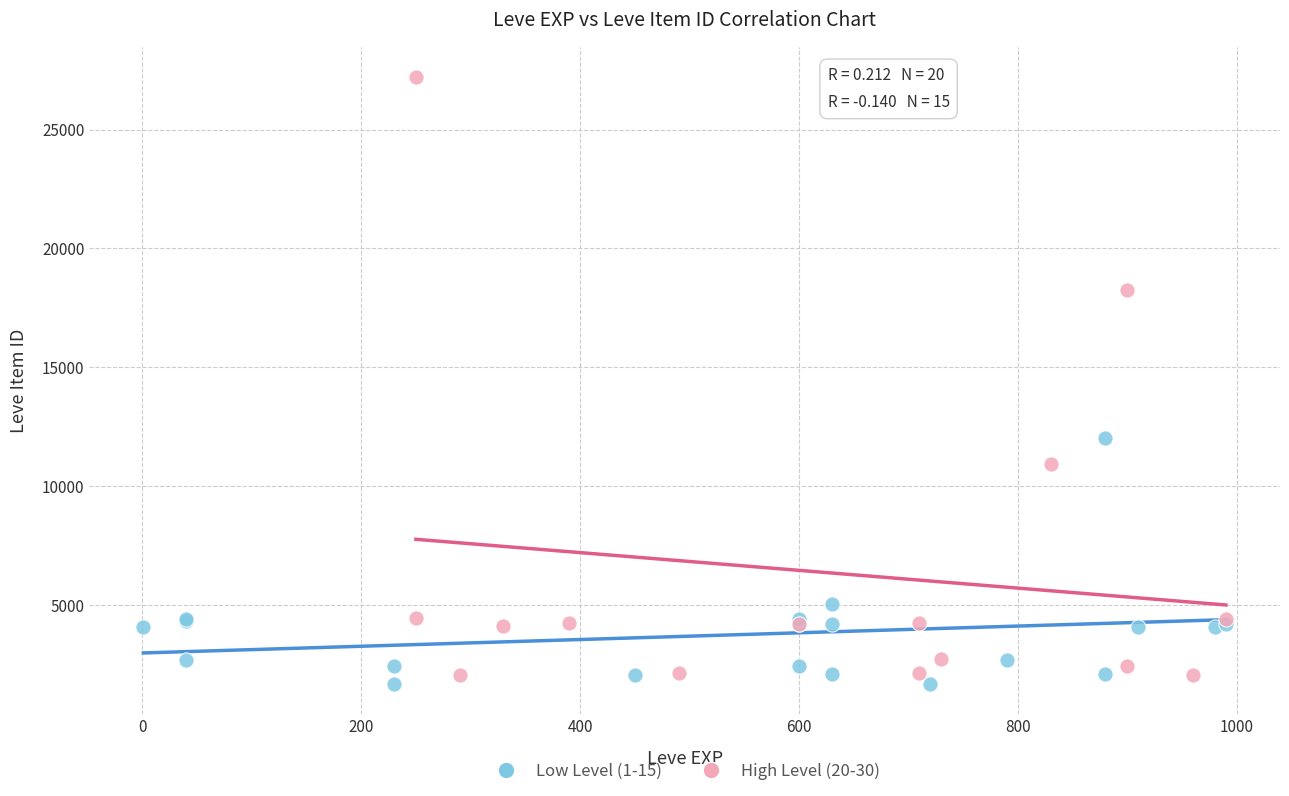

Which series reaches the maximum Y coordinate?

High Level (20-30)